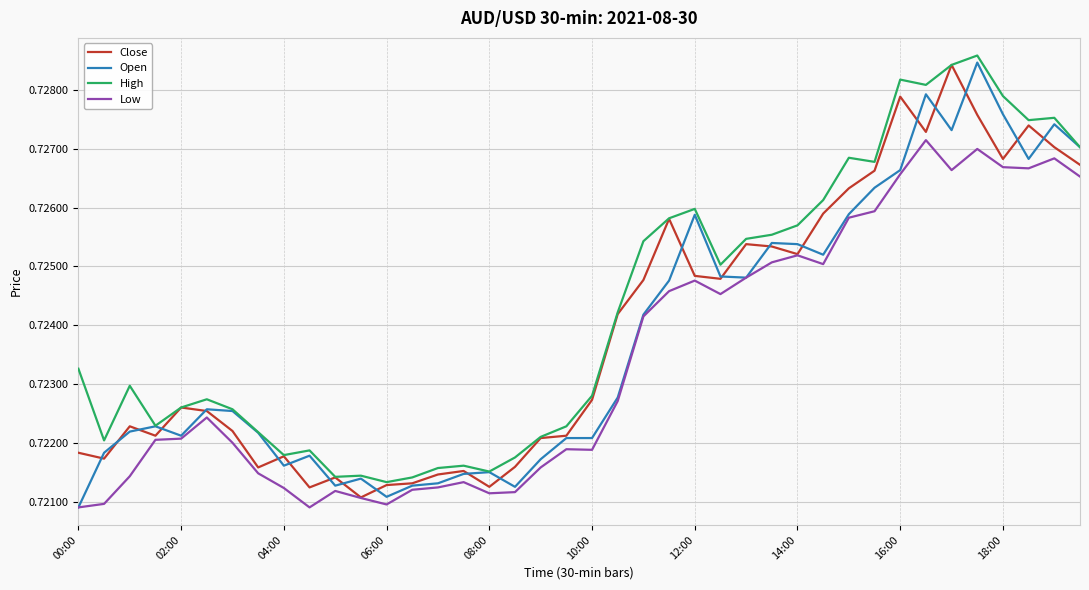

How many Close values are between 0 and 1?

40